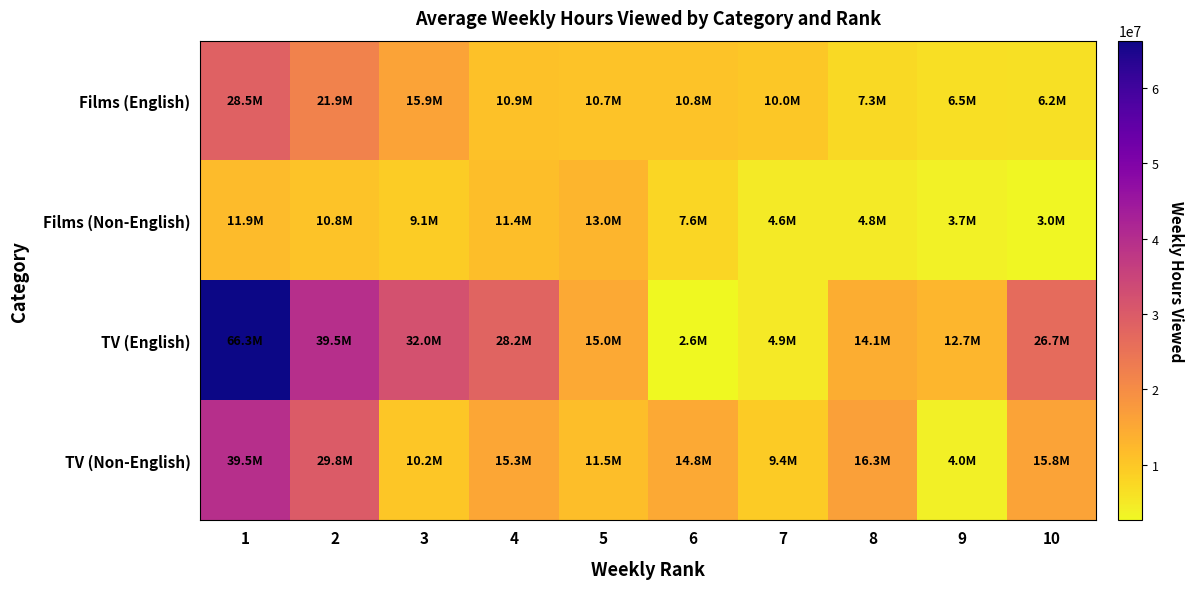

At which category is the sum across all series the highest?

1